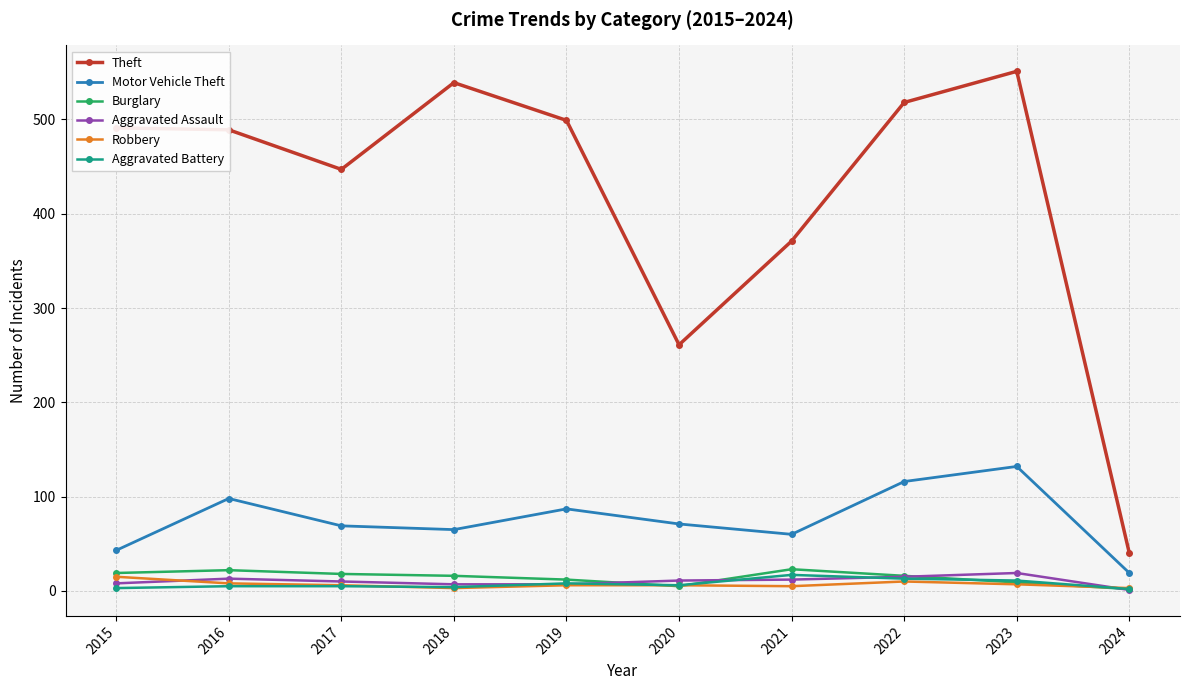

Count the number of categories in the chart.

10